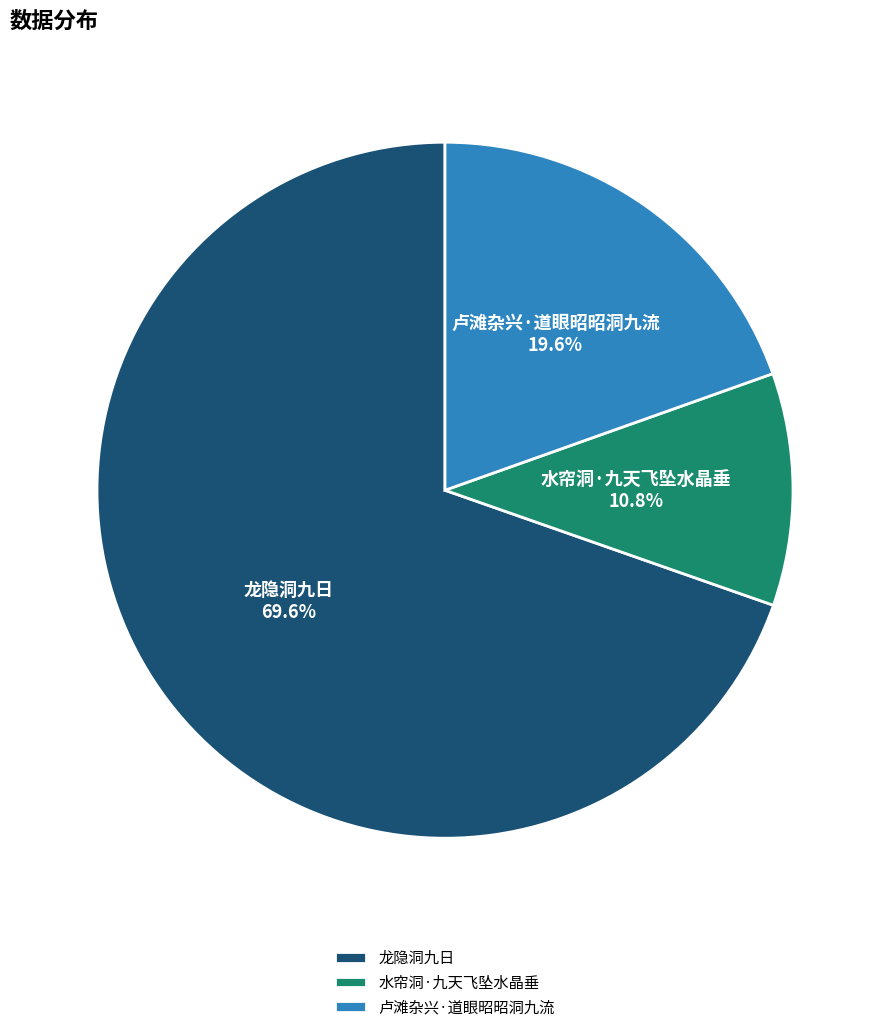

To the nearest percent, what is the combined percentage of 水帘洞·九天飞坠水晶垂 and 卢滩杂兴·道眼昭昭洞九流?

30%